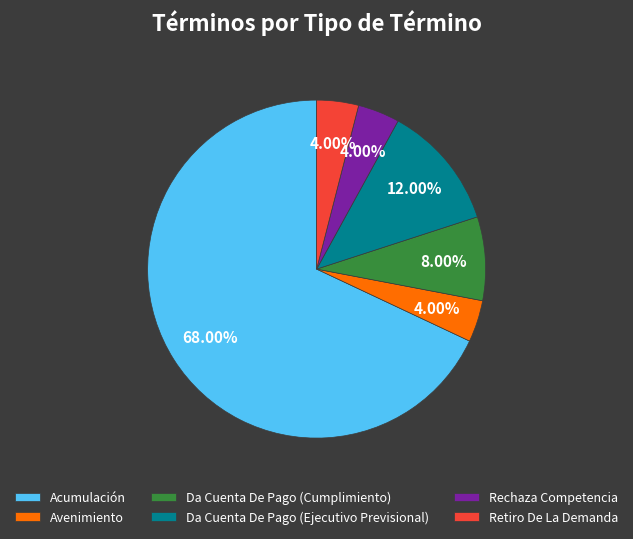

Is the sum of Da Cuenta De Pago (Ejecutivo Previsional) and Da Cuenta De Pago (Cumplimiento) greater than half?

No